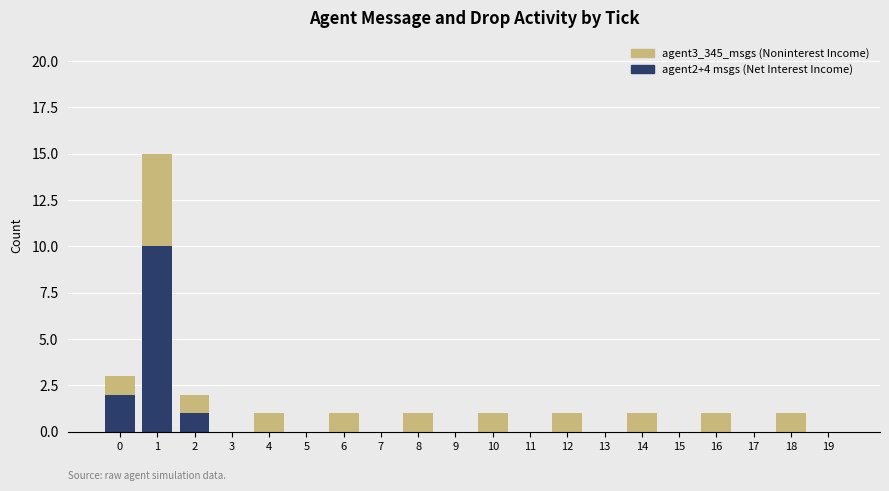

Count the number of data series in this chart.

2